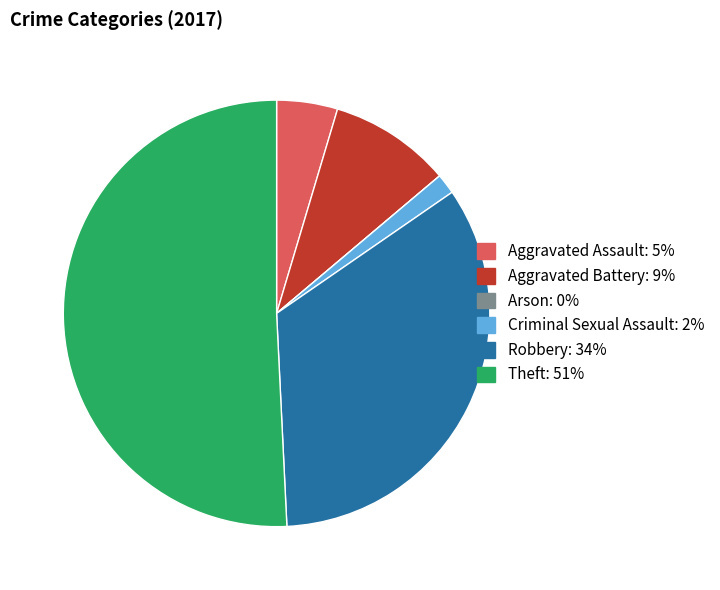

What is the ratio of the value at Theft to the value at Aggravated Battery?

5.5